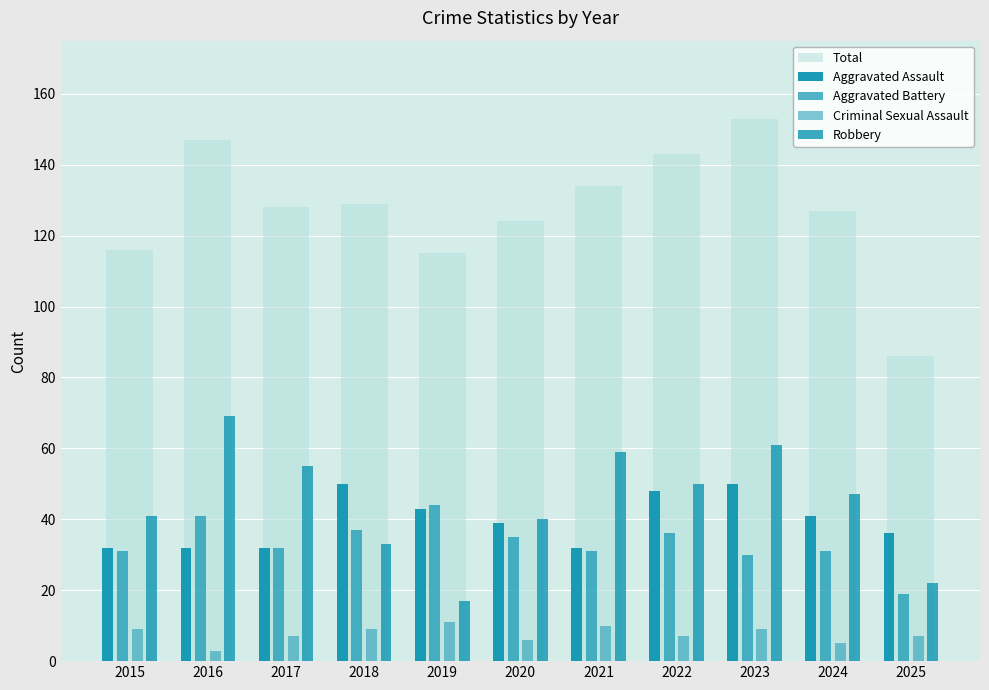

Reading left to right, extract all data points from this chart.

Total: 116	147	128	129	115	124	134	143	153	127	86
Aggravated Assault: 32	32	32	50	43	39	32	48	50	41	36
Aggravated Battery: 31	41	32	37	44	35	31	36	30	31	19
Criminal Sexual Assault: 9	3	7	9	11	6	10	7	9	5	7
Robbery: 41	69	55	33	17	40	59	50	61	47	22